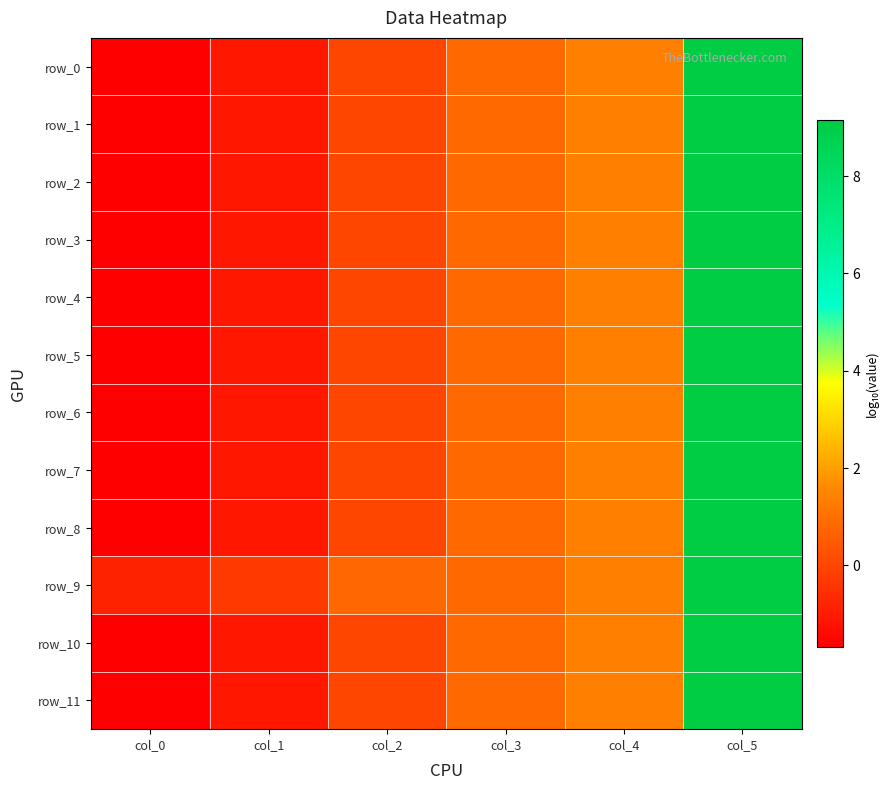

Which series has the widest spread of values?

row_0